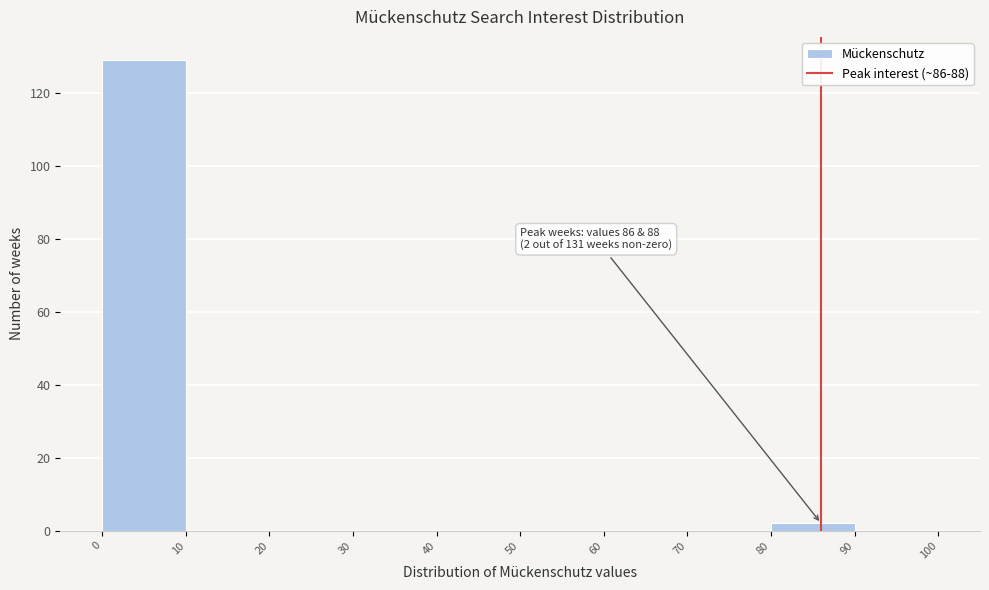

Over which range of the x-axis is the bar tallest?

0 to 10